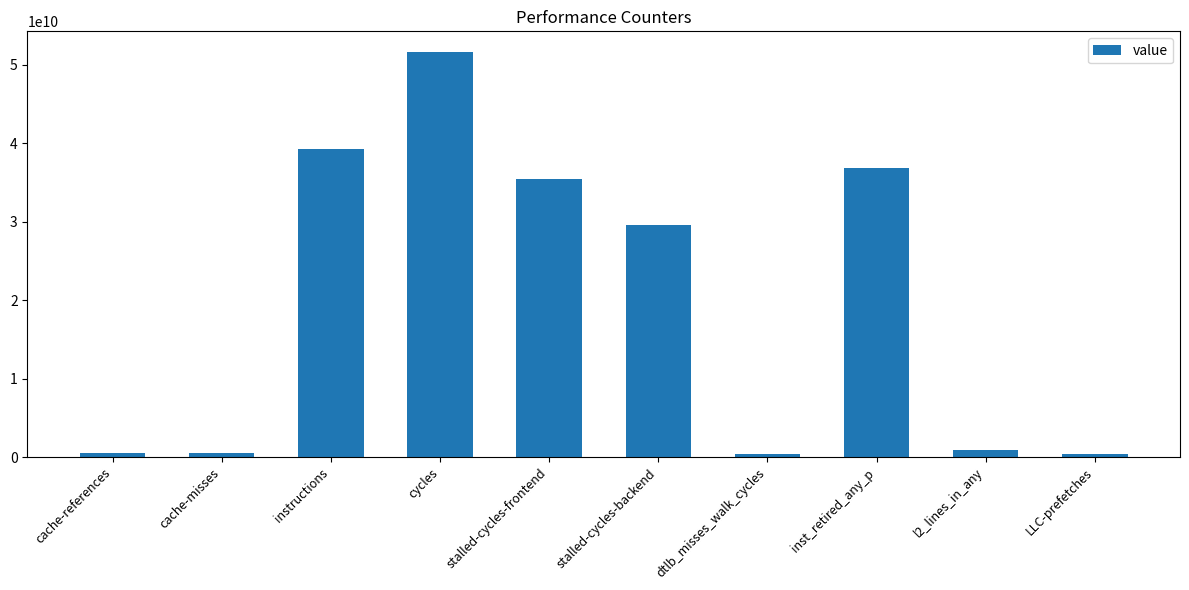

What is the greatest value displayed?

51695045328